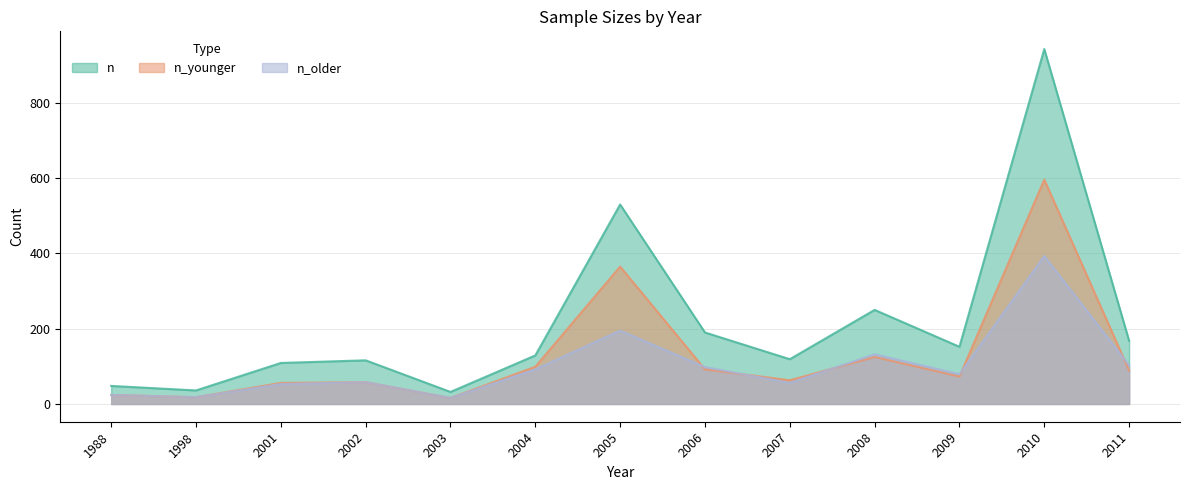

How many values in the n_older series exceed 79?

6